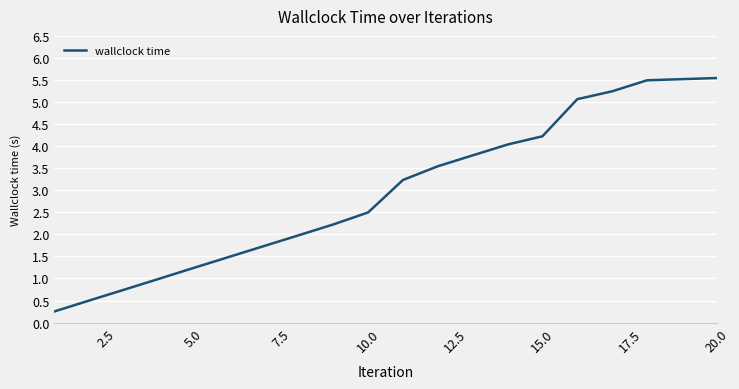

What is the maximum value shown in the chart?

5.5